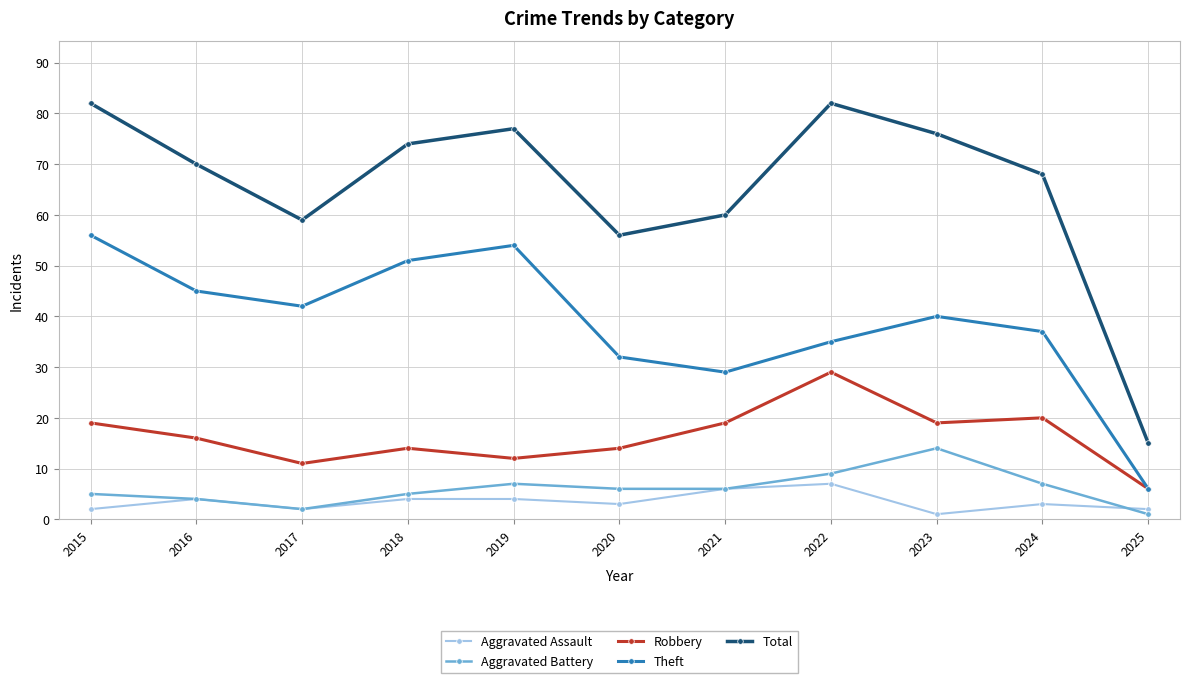

Where is the first local maximum for Total?

2019